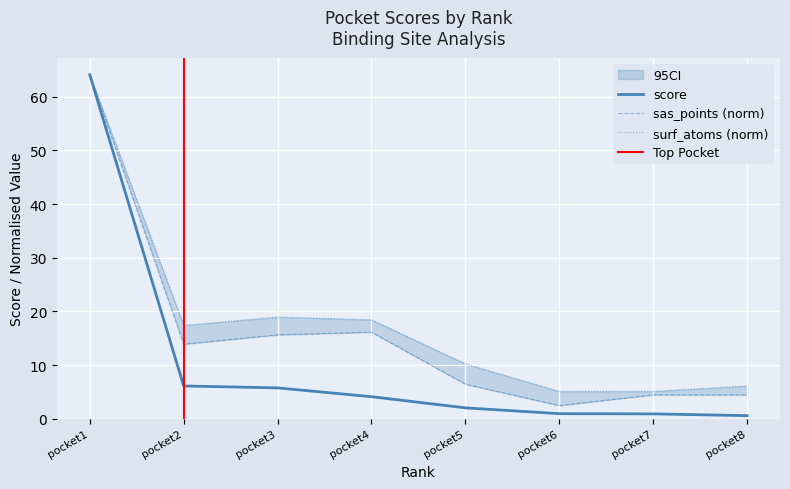

Read the sas_points value at pocket6.

2.5